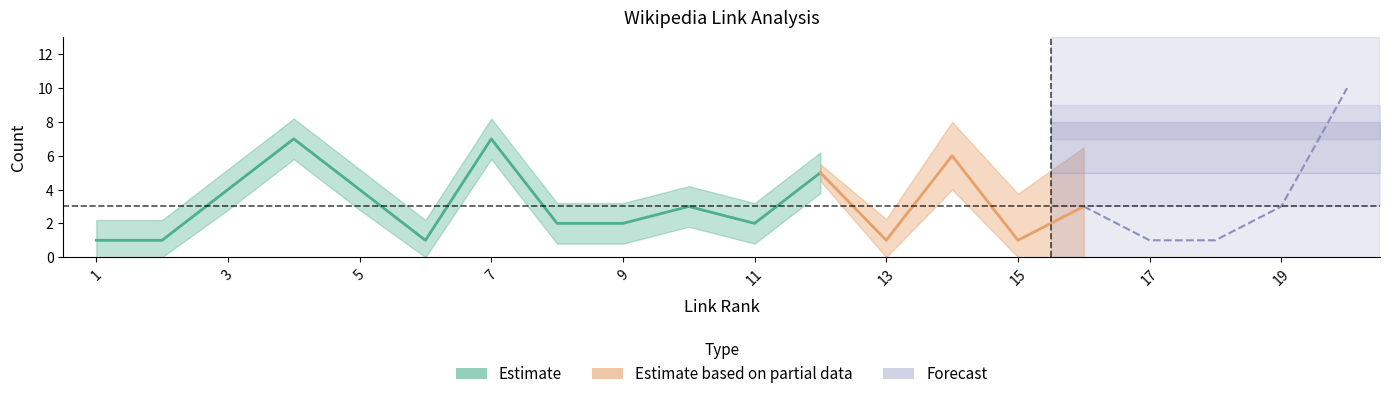

Is it true that link_rank equals 7 at 10?

False